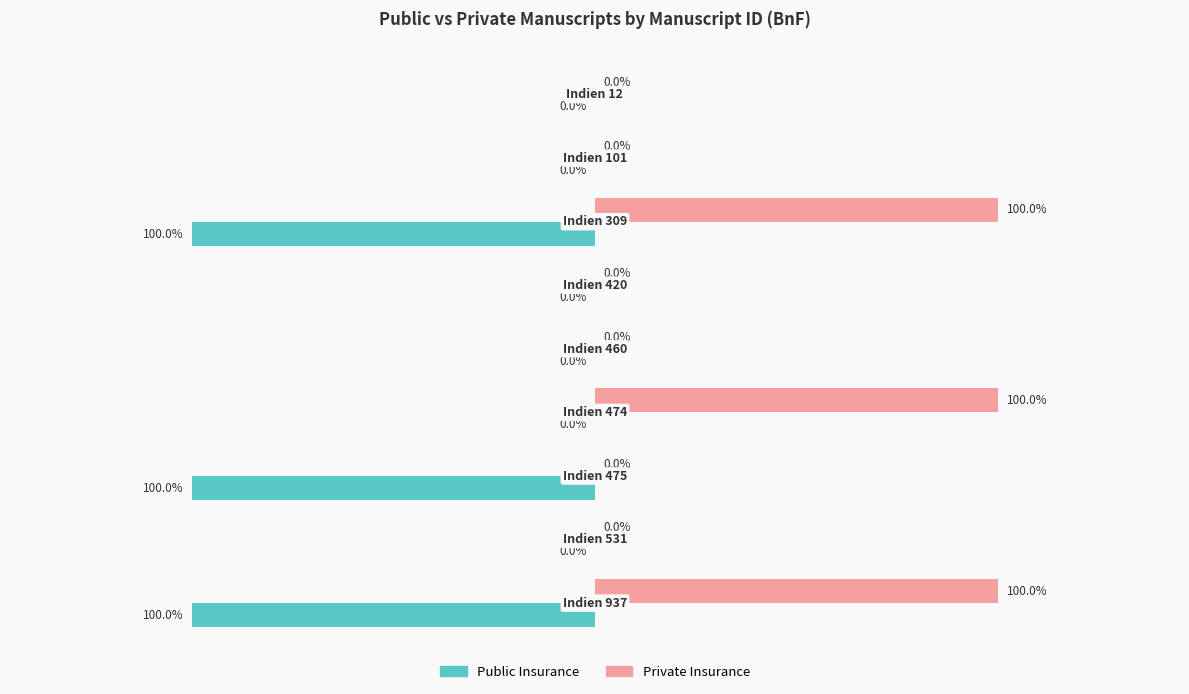

What are all the series names shown in the legend?

Public Insurance, Private Insurance